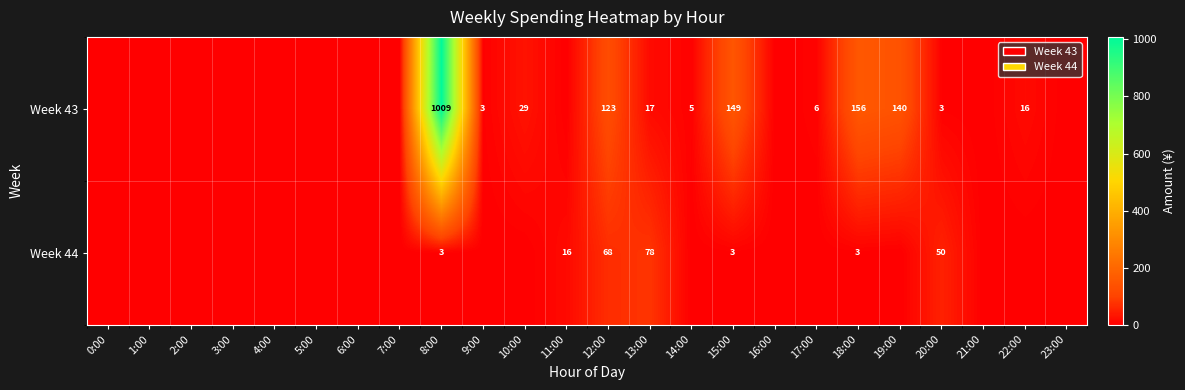

The value of Week 44 at 15:00 is 3. True or false?

True